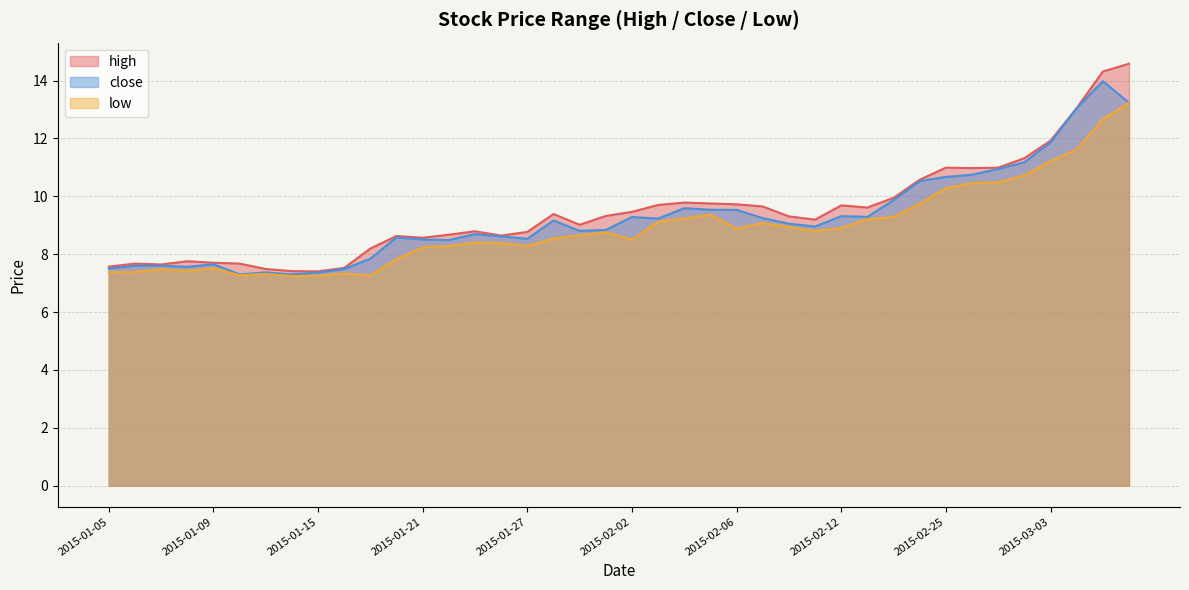

True or false: high and close intersect in this chart.

False